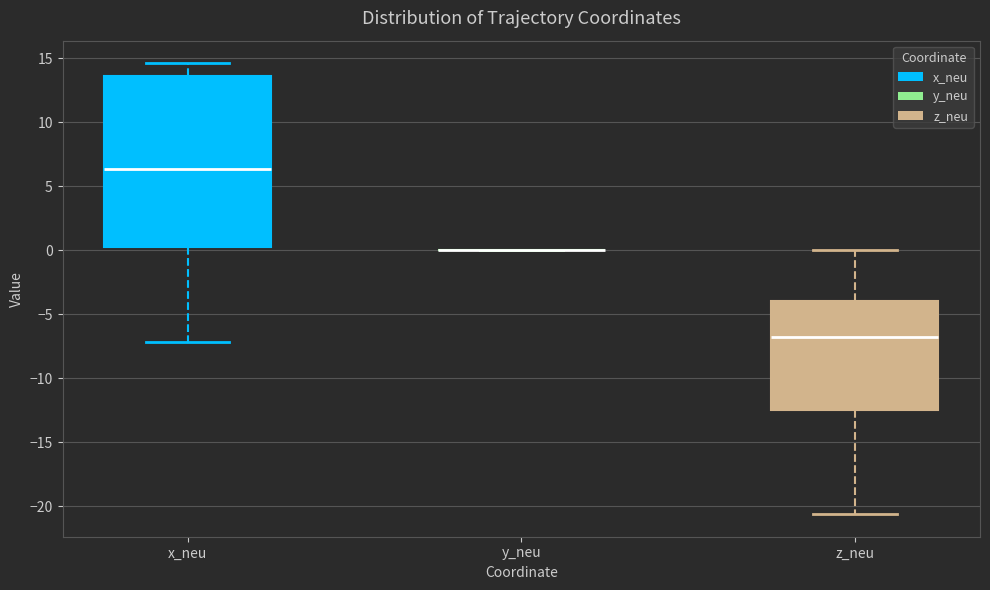

Where is the lower edge of the box for z_neu on the y-axis? The values are not printed on the chart, so give them approximately, as read against the axis.

-12.5